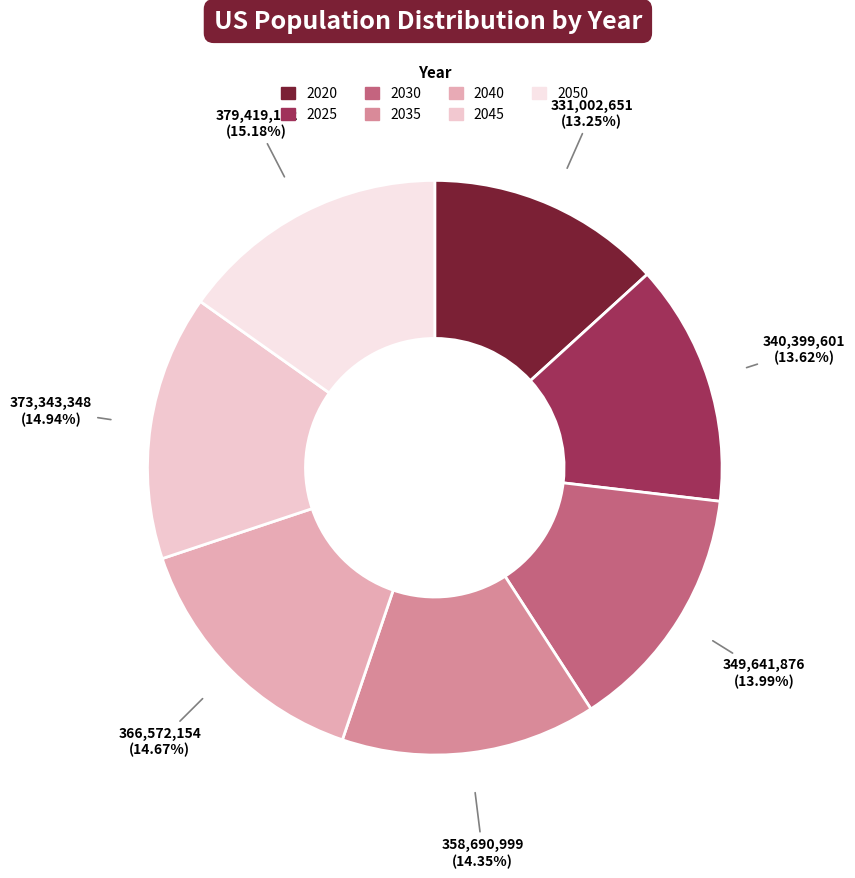

What is the ratio of the value at 2030 to the value at 2035?

1.0